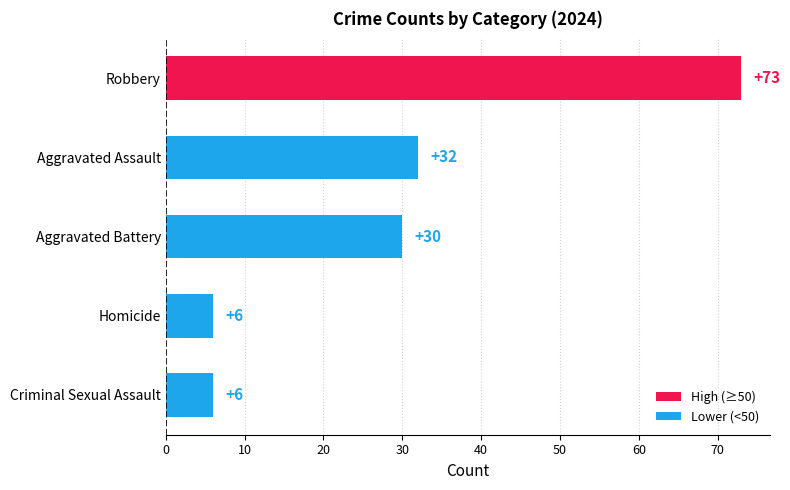

What is the average value?

29